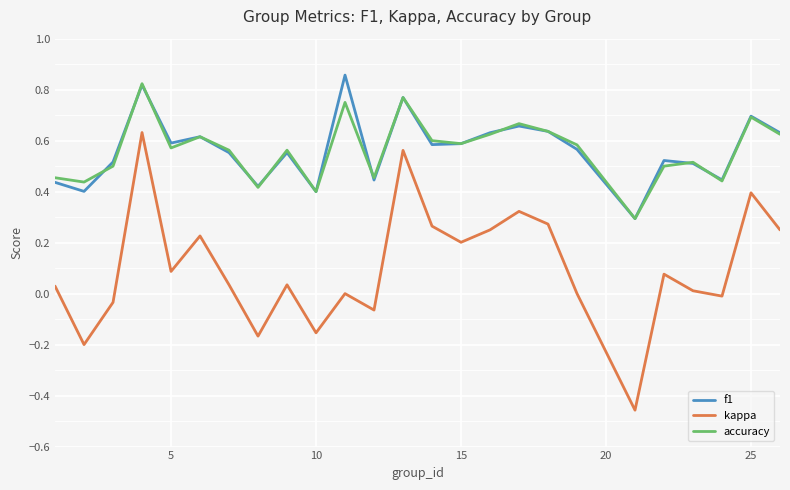

Which series has the widest spread of values?

kappa